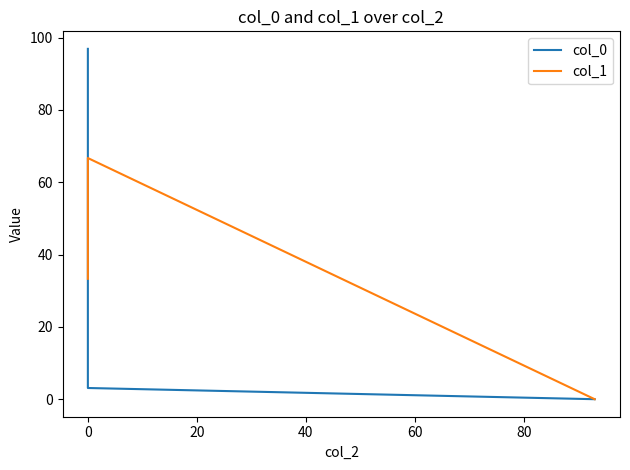

Which series changed the most between 0 and 20?

col_1